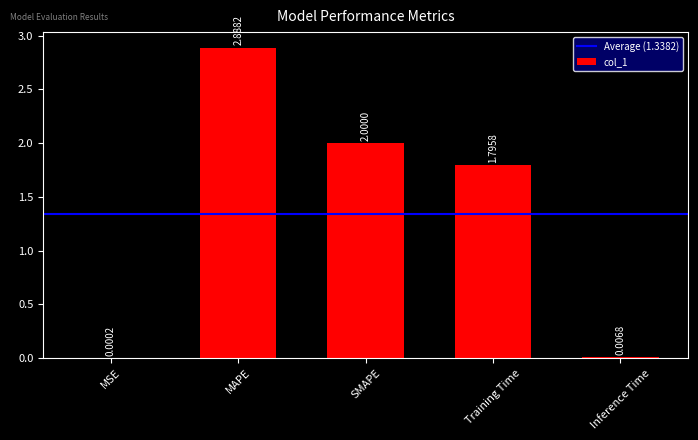

What is the sum of the values at MSE and Training Time?

1.8